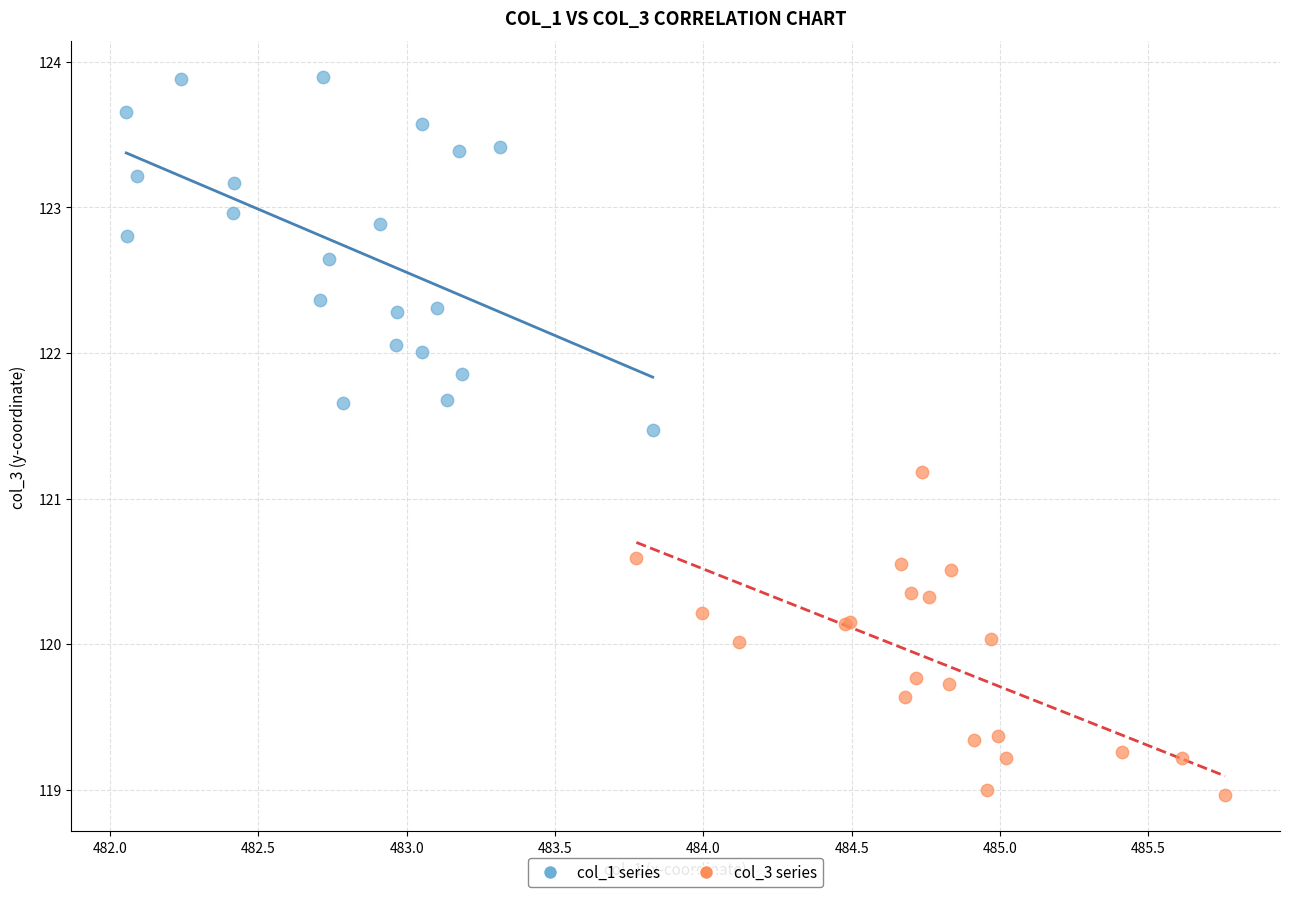

Which series contains the lowest Y value?

col_3 series